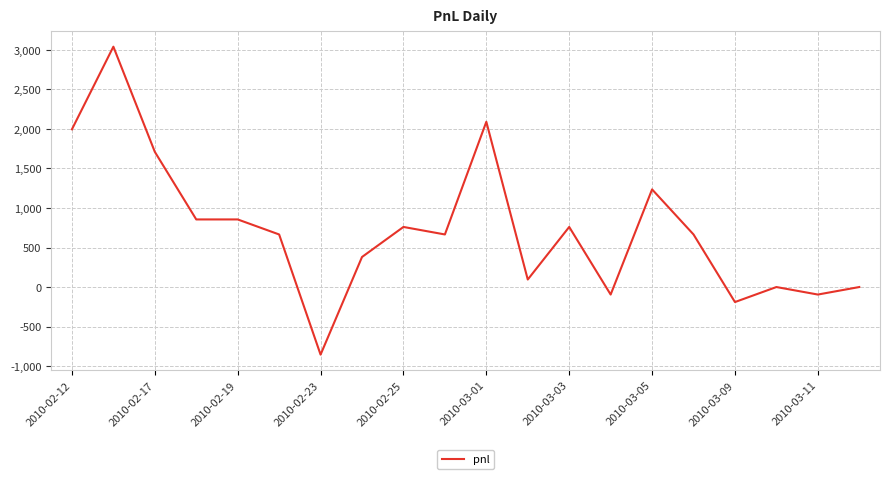

What is the difference between the maximum and minimum values?

3895